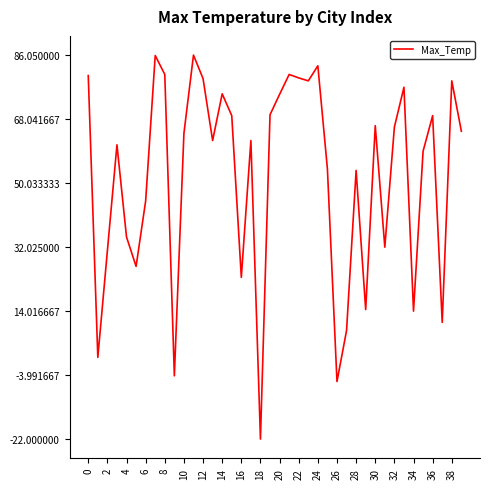

What is the smallest value displayed?

-22.0